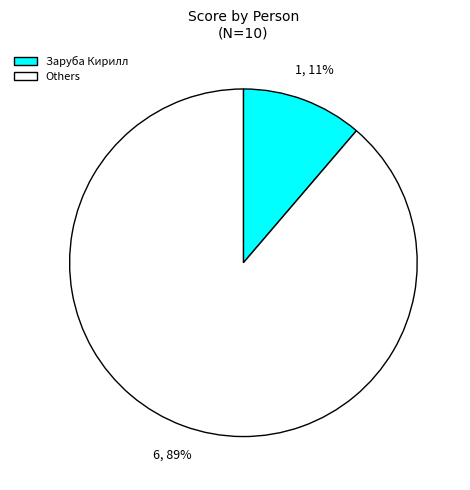

Count the number of slices in the pie.

2